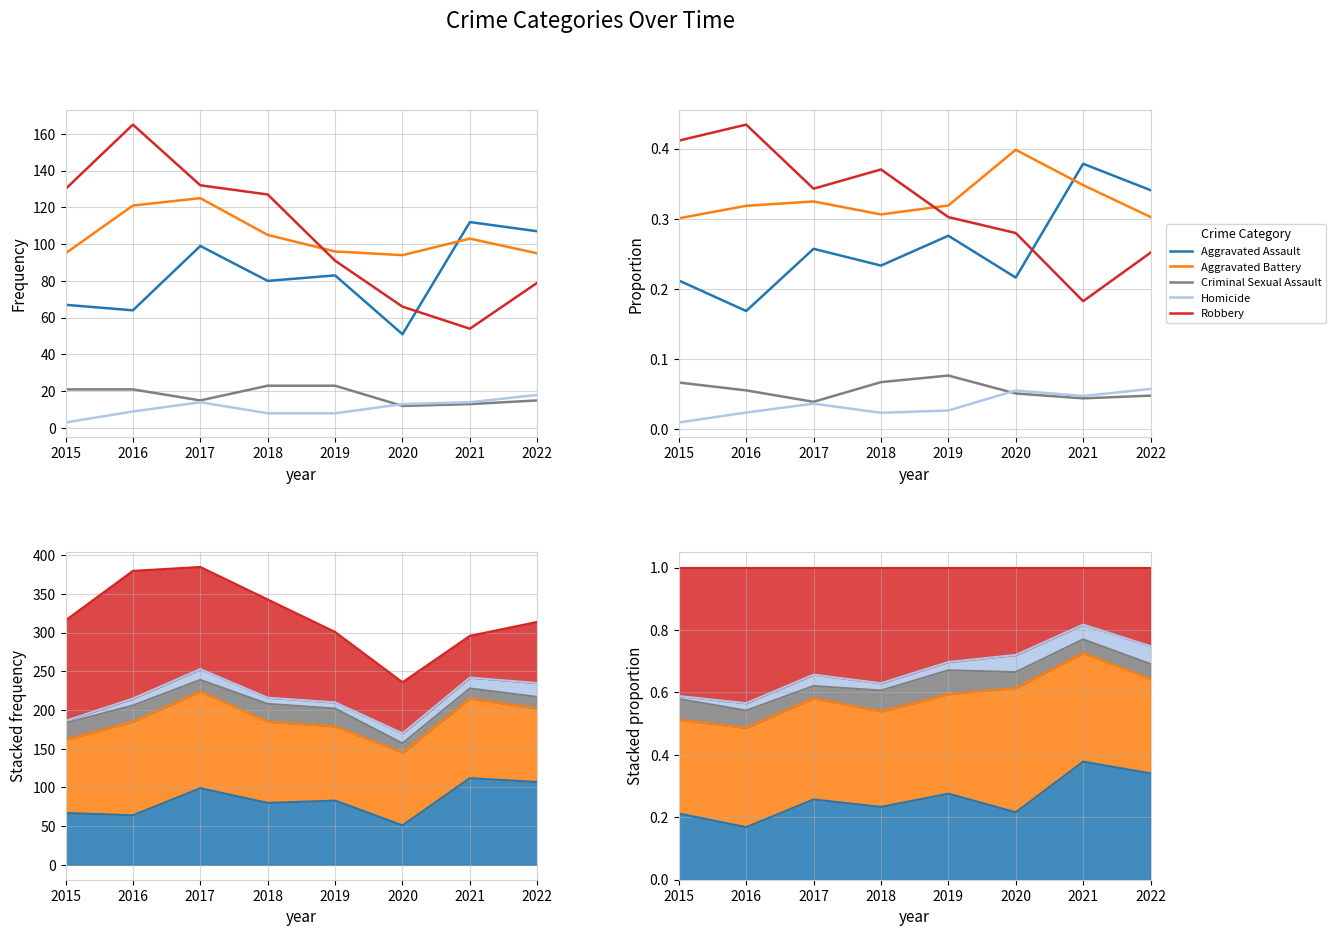

Does the chart have visible grid lines?

Yes